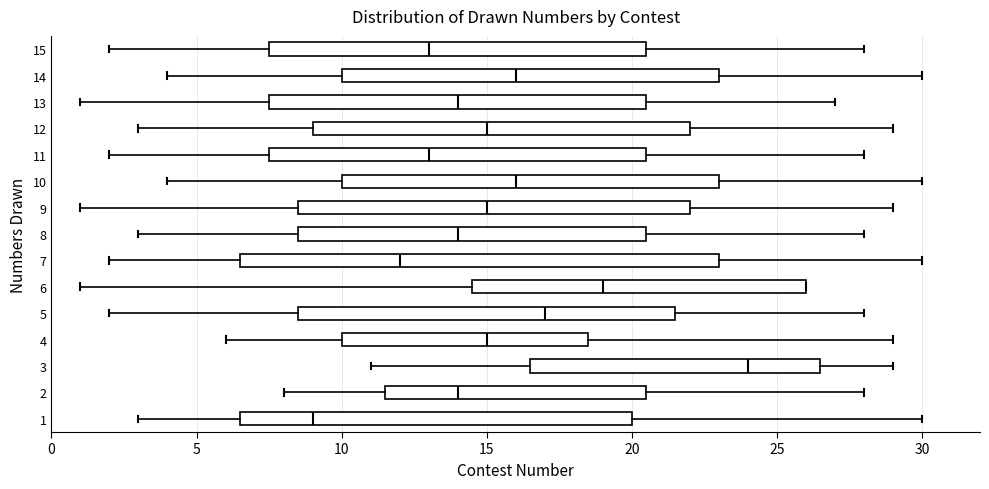

Where does the median line of the box at y = 4 sit on the x-axis? The values are not printed on the chart, so give them approximately, as read against the axis.

15.0